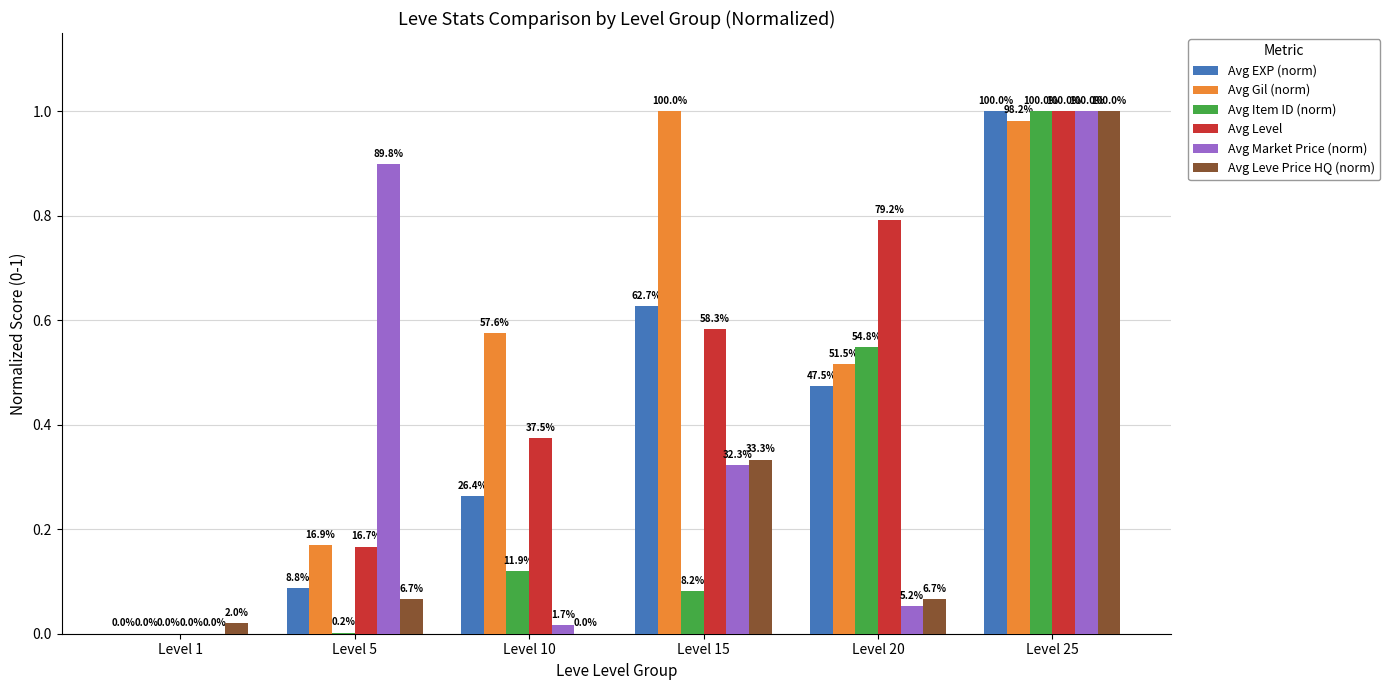

The value of Avg Item ID (norm) at Level 15 is 0.0. True or false?

False